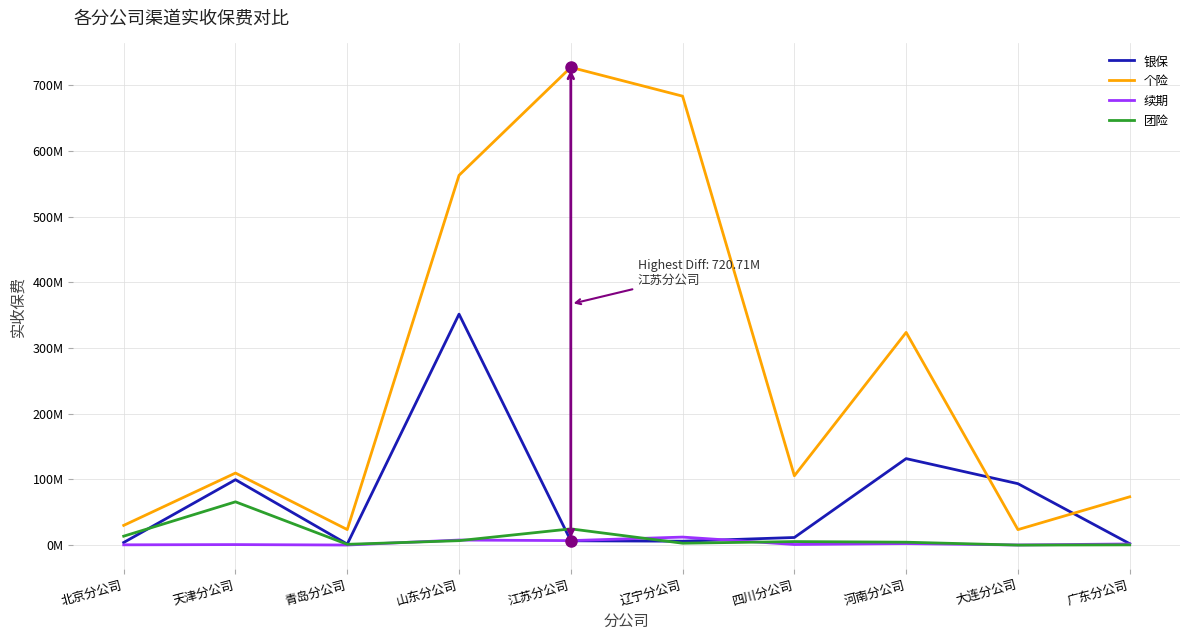

What are all the series names shown in the legend?

银保, 个险, 续期, 团险